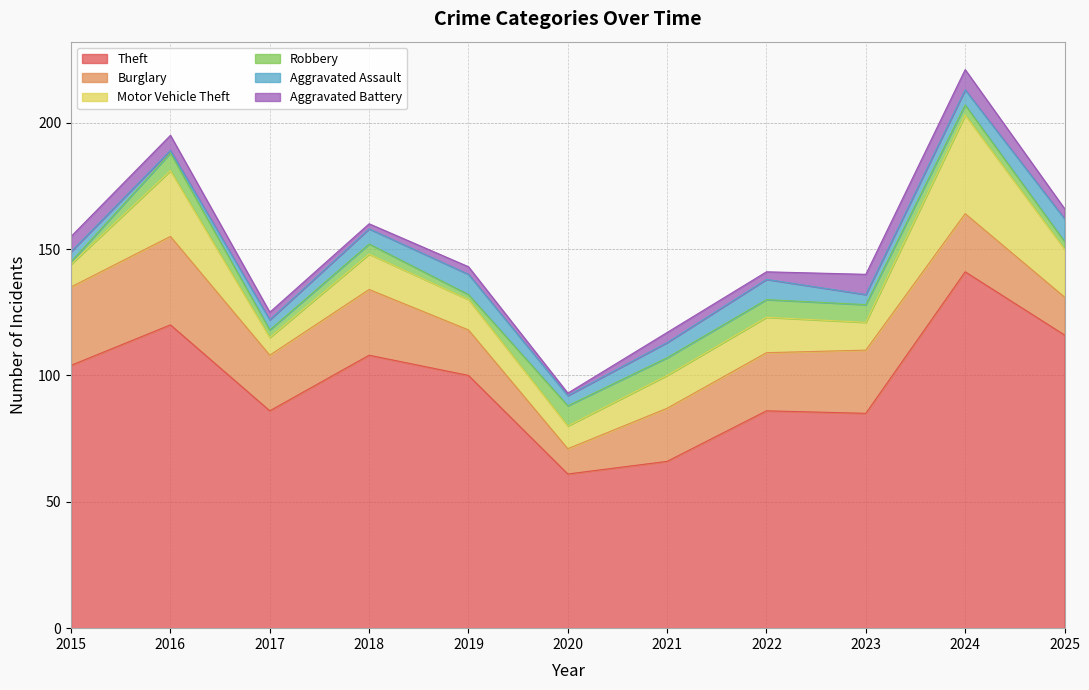

At which label does Motor Vehicle Theft reach its peak?

2024